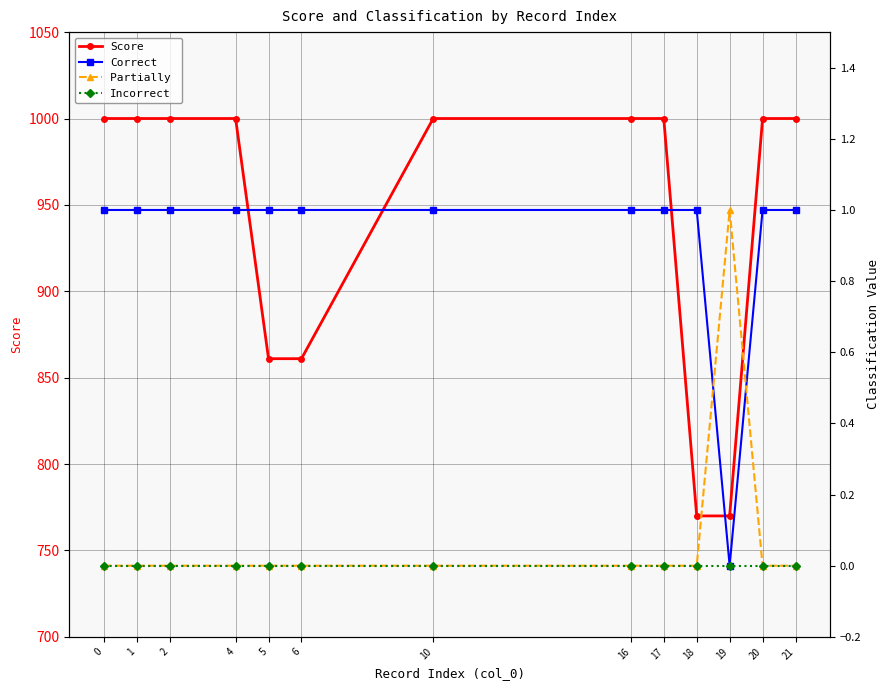

True or false: Incorrect and Partially  cross at least once.

False